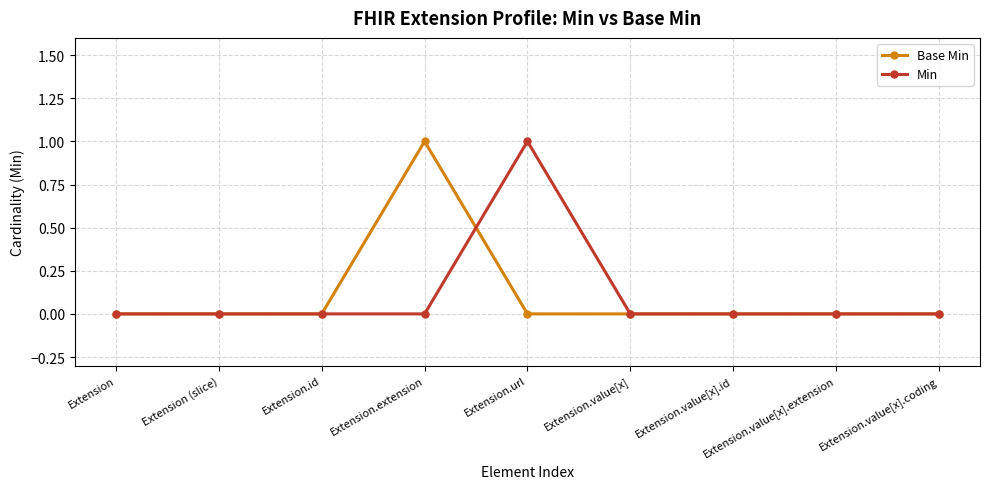

Does the chart have visible grid lines?

Yes